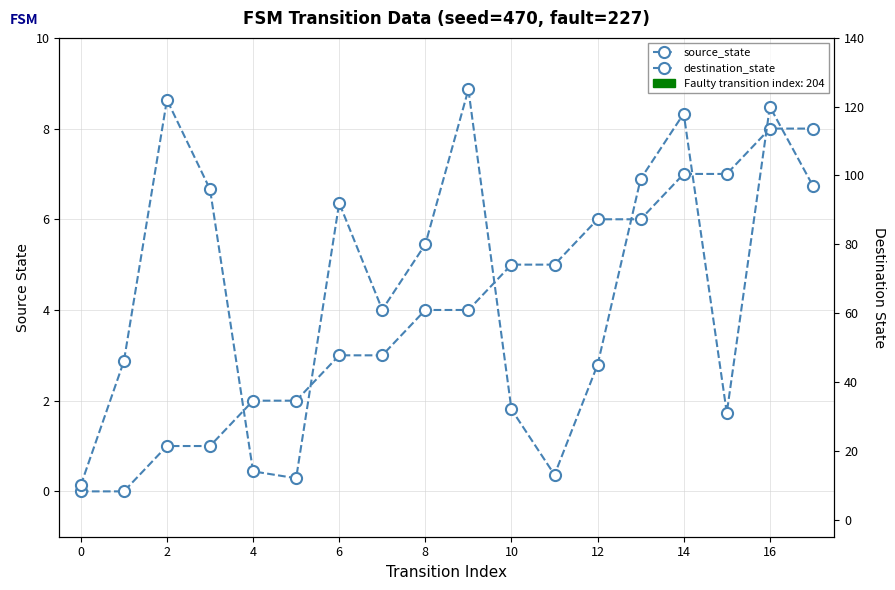

How many source_state values are between 2 and 6?

10